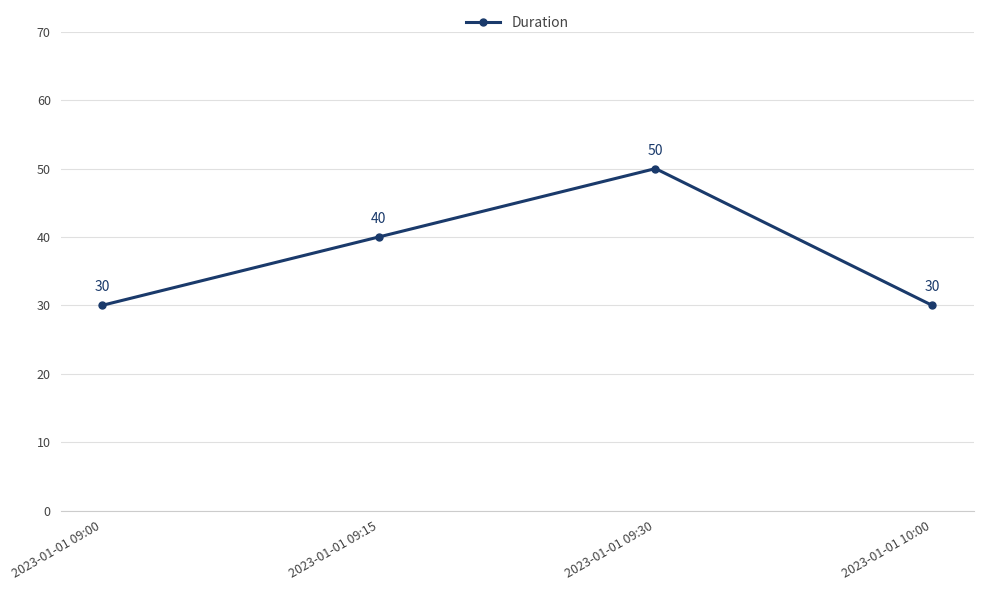

True or false: the data shows 41 at 2023-01-01 10:00.

False